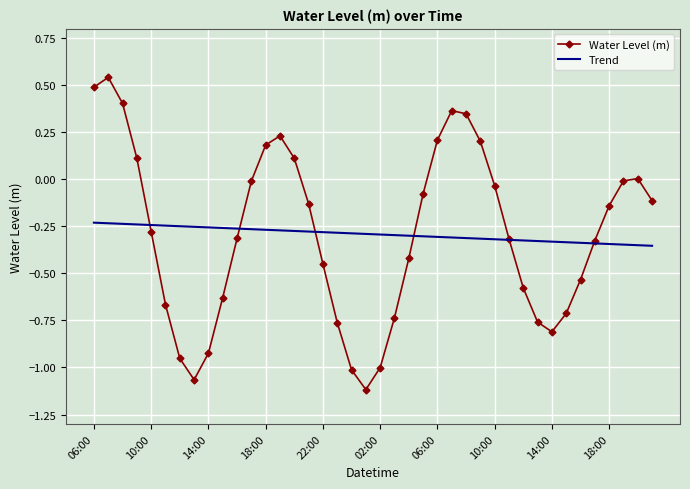

Rank the series by their maximum value, from lowest to highest.

Trend, Water Level (m)